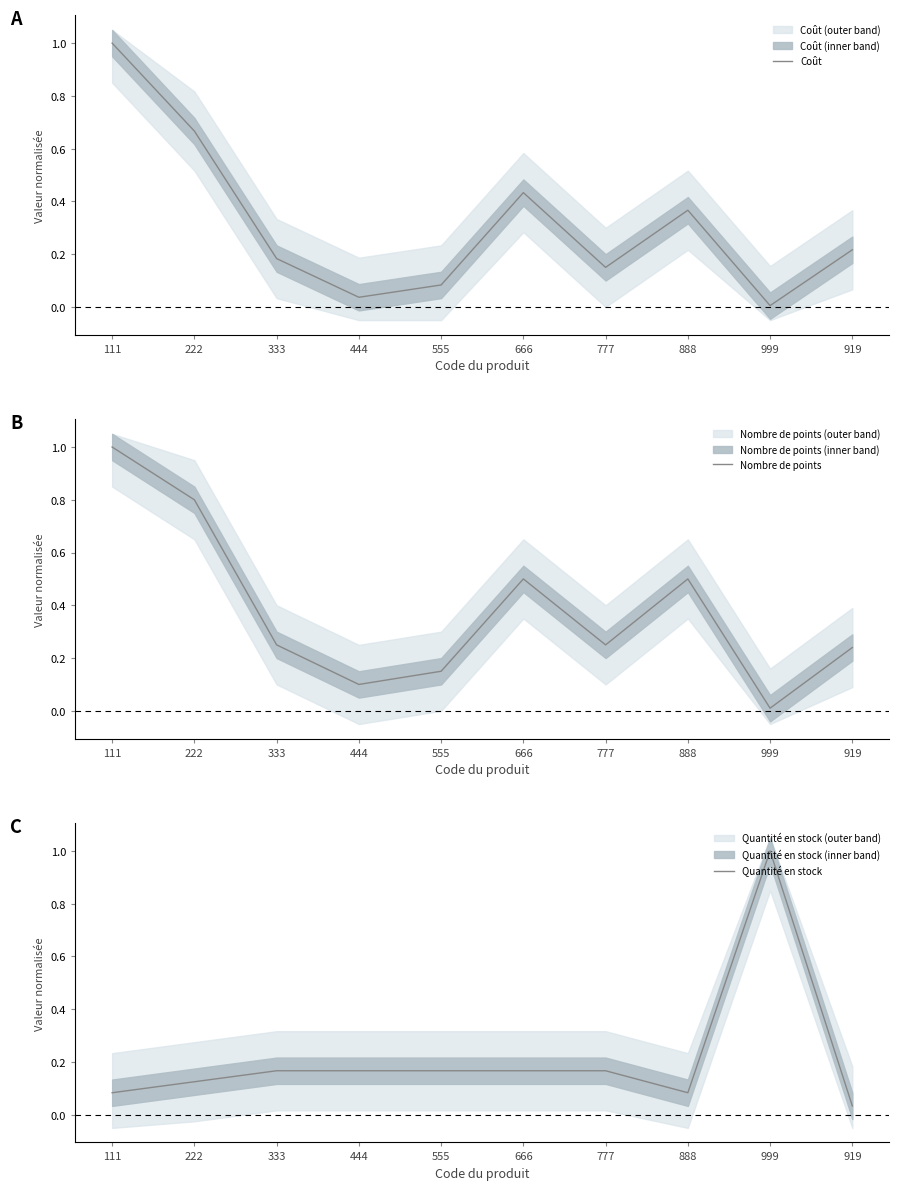

What is the spread (max minus min) of values at 666?

0.3